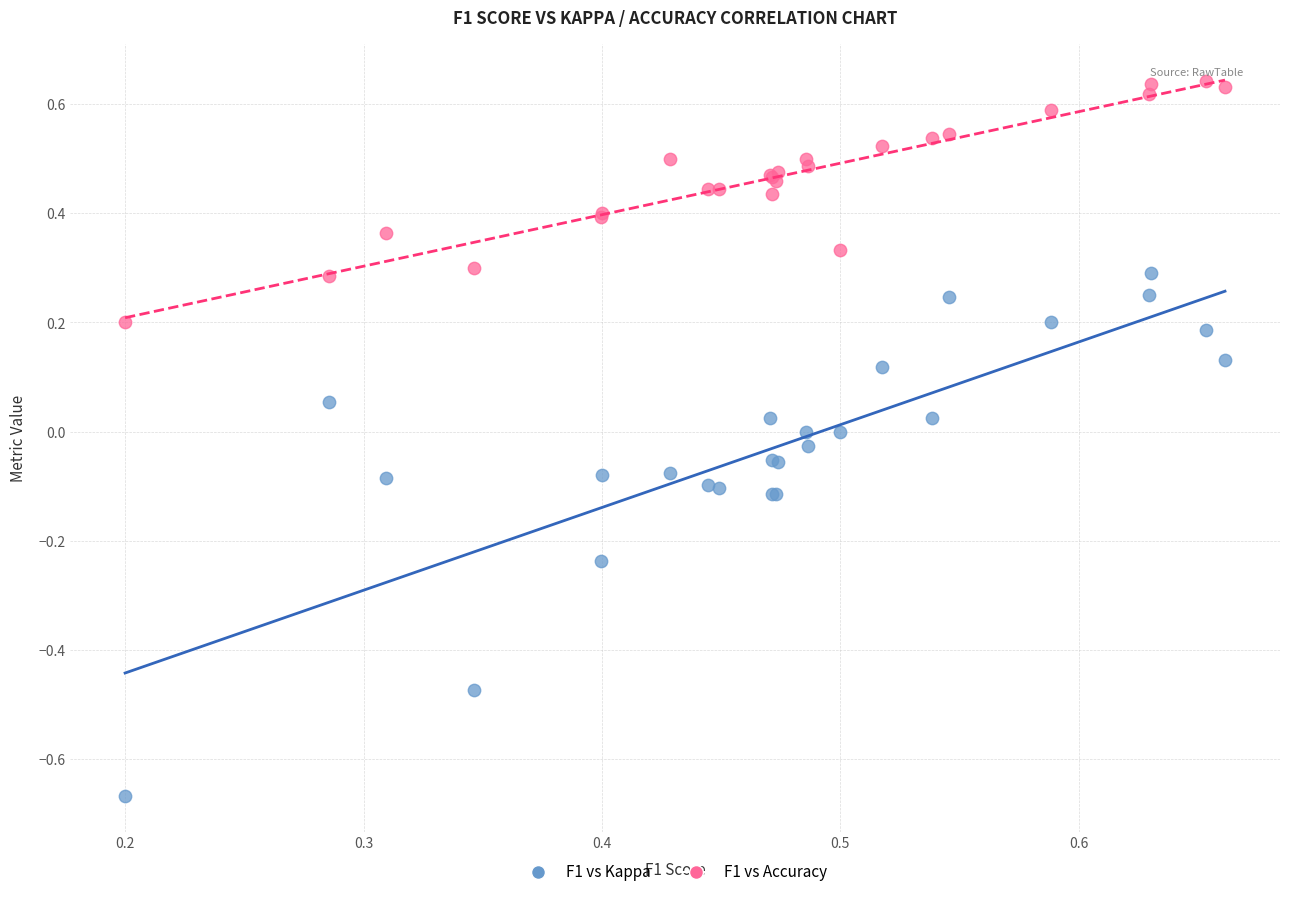

Which series has the widest spread of Y values?

F1 vs Kappa